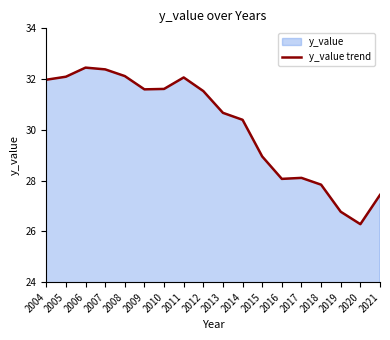

At which label is the value closest to 29?

2015